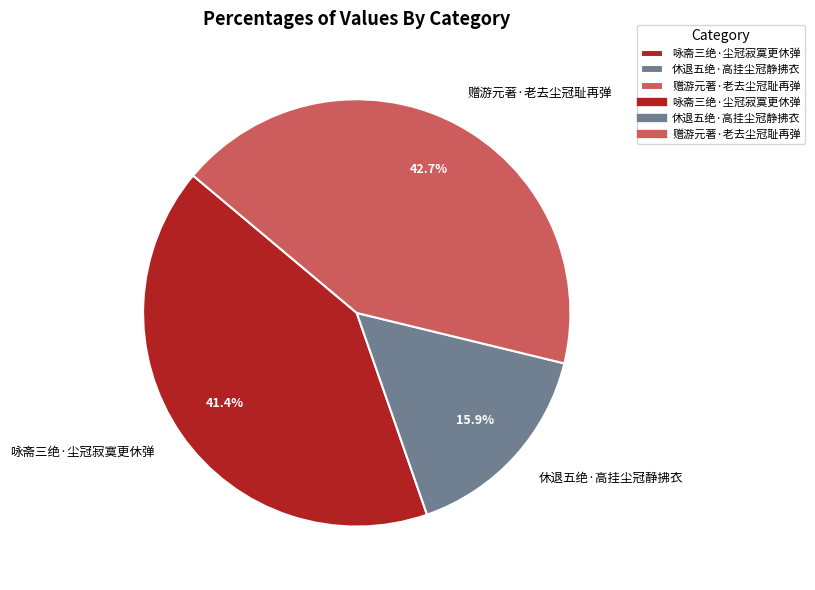

Which has a higher value, 休退五绝·高挂尘冠静拂衣 or 咏斋三绝·尘冠寂寞更休弹?

咏斋三绝·尘冠寂寞更休弹